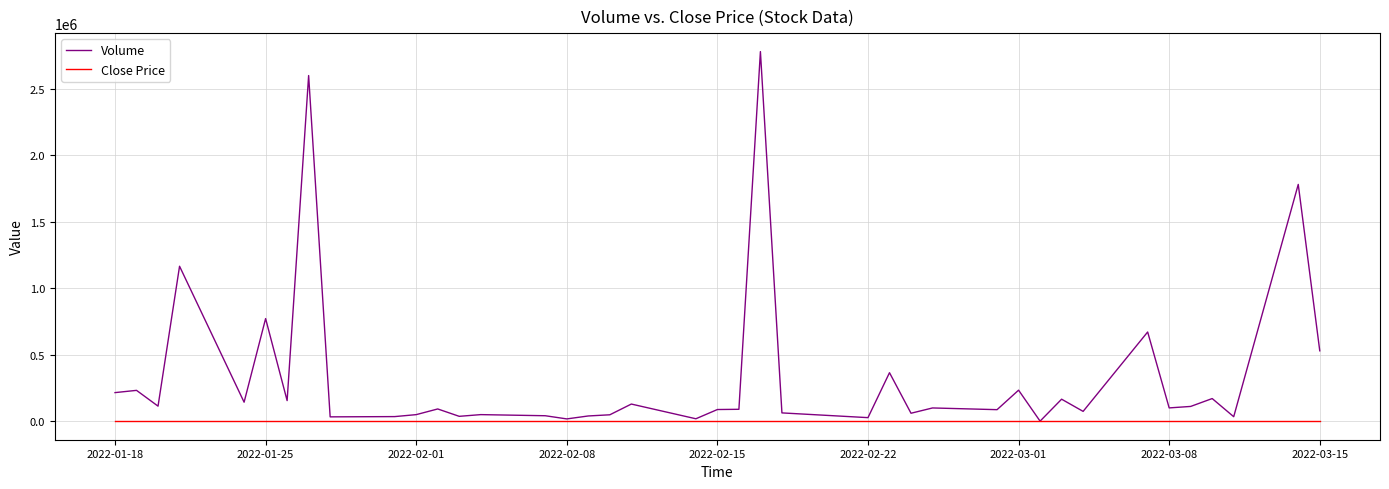

Which series has the widest spread of values?

Volume